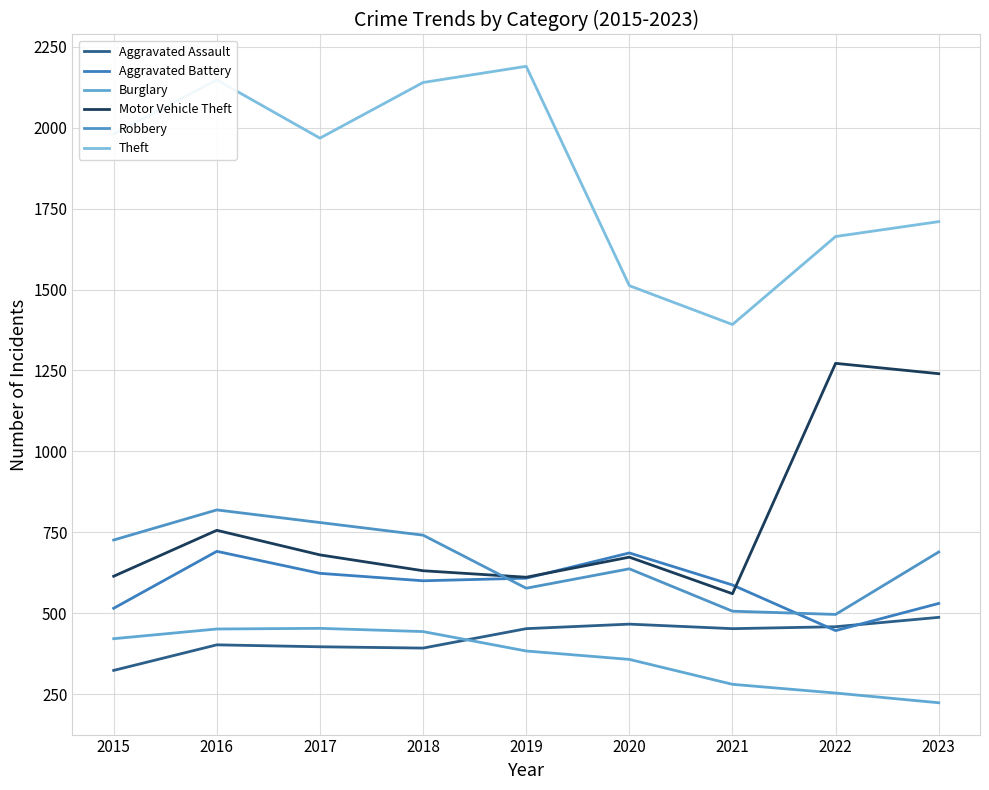

Is the value of Burglary at 2020 greater than the value of Aggravated Assault at 2019?

No